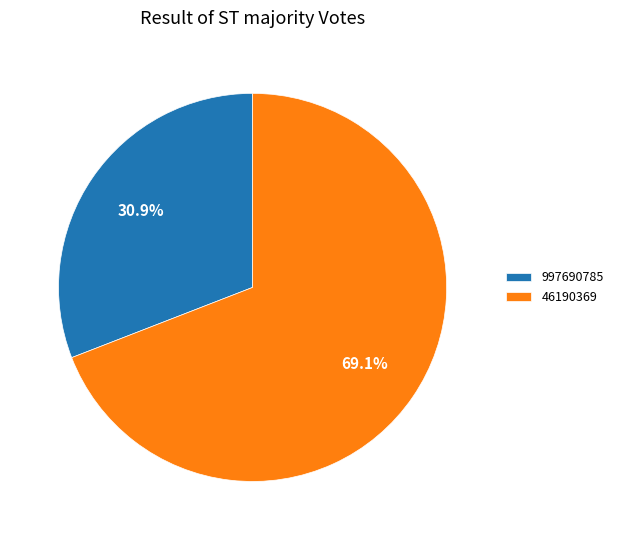

To the nearest percent, what is the difference between the 997690785 and 46190369 slice percentages?

38%